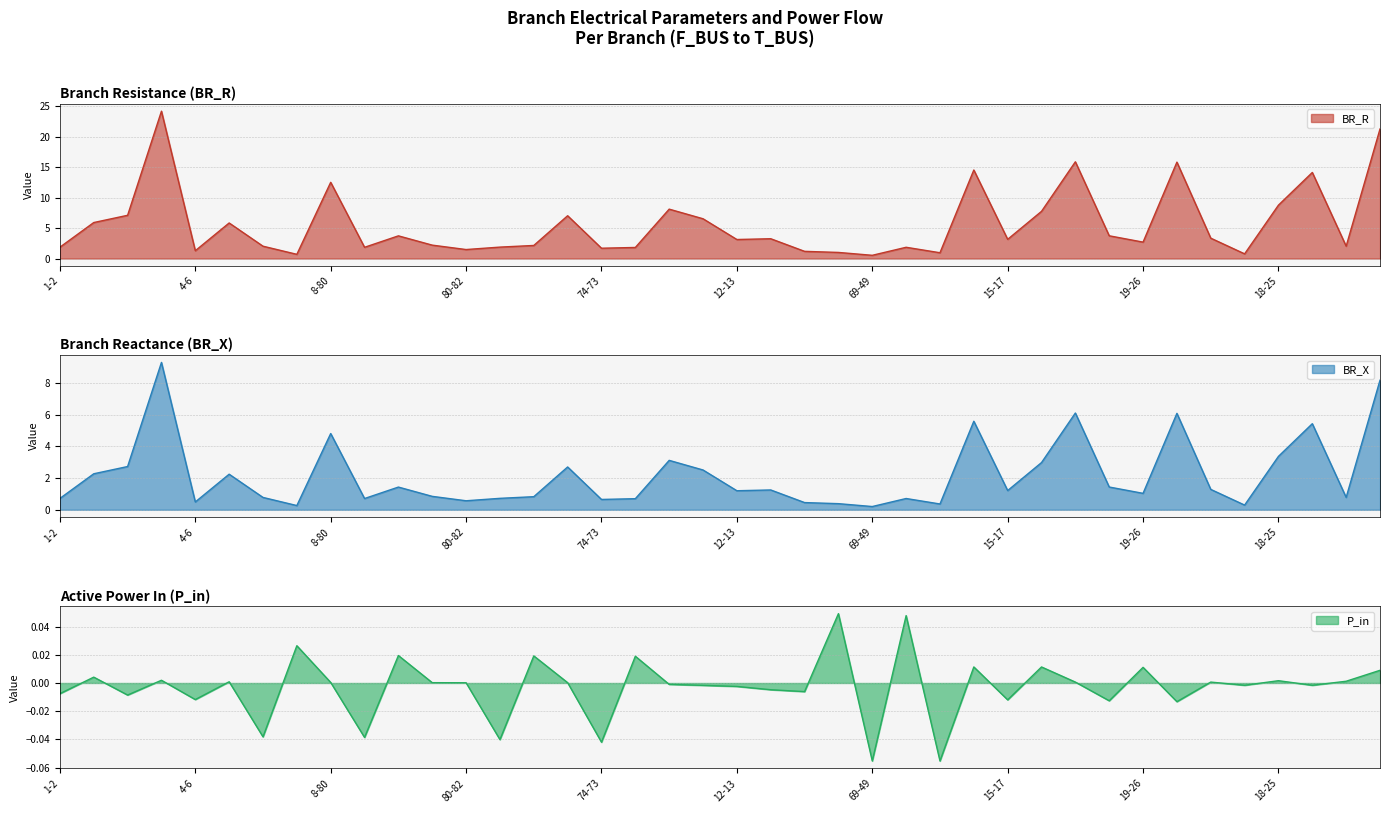

Rank the series at 18-24 from highest to lowest value.

BR_R, BR_X, P_in